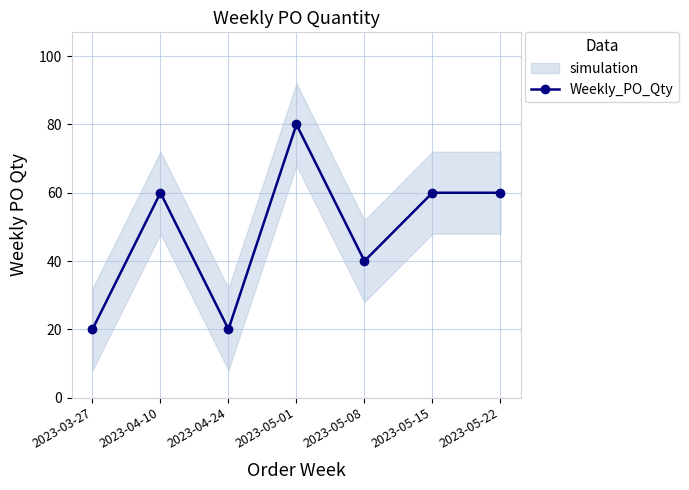

How many lines are shown in the chart?

1